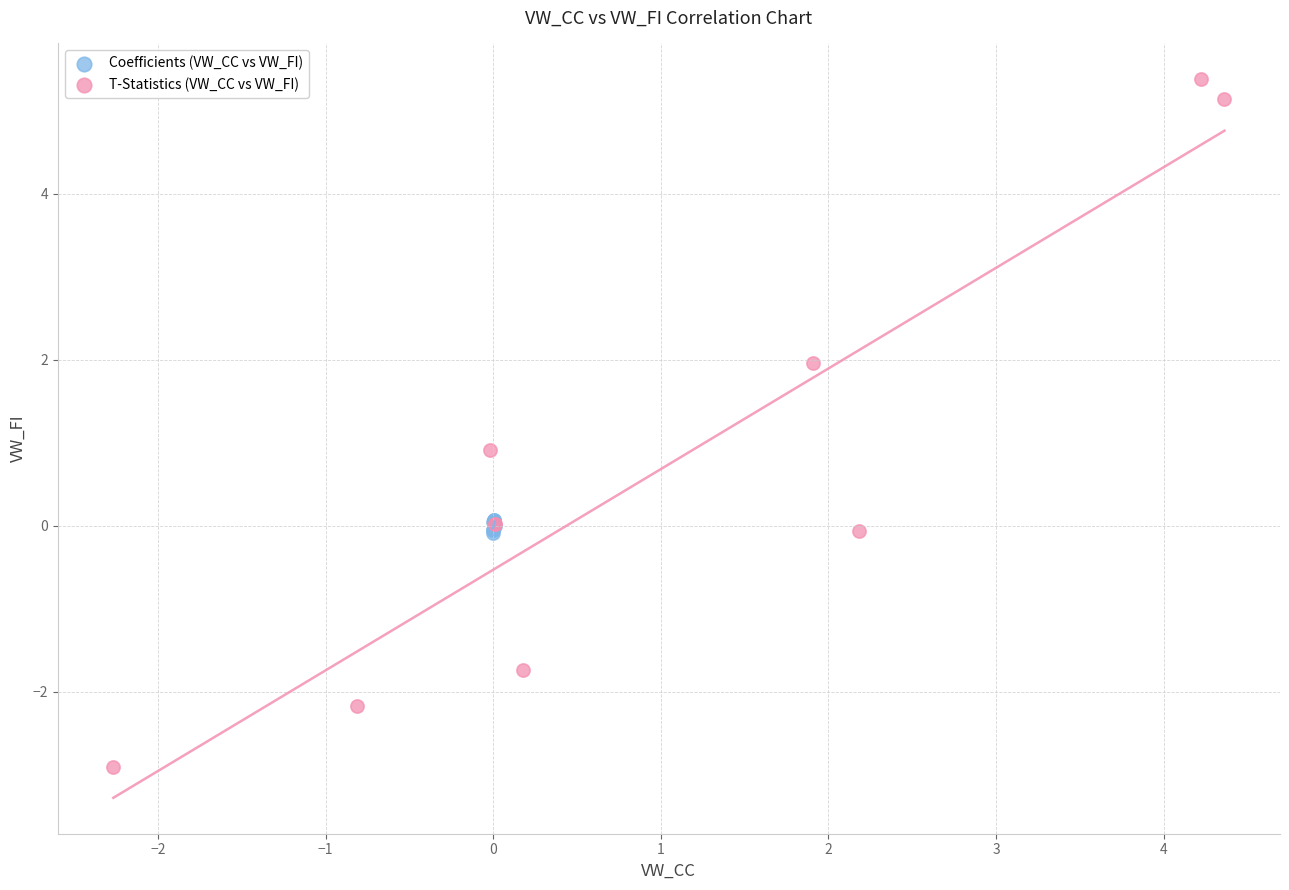

Which series has the widest spread of Y values?

T-Statistics (VW_CC vs VW_FI)